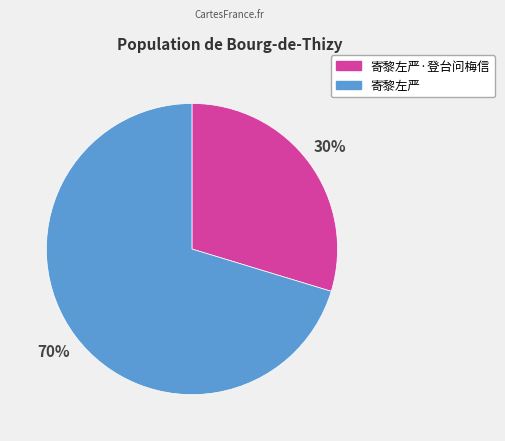

The 寄黎左严 slice represents 70% of the pie. True or false?

True